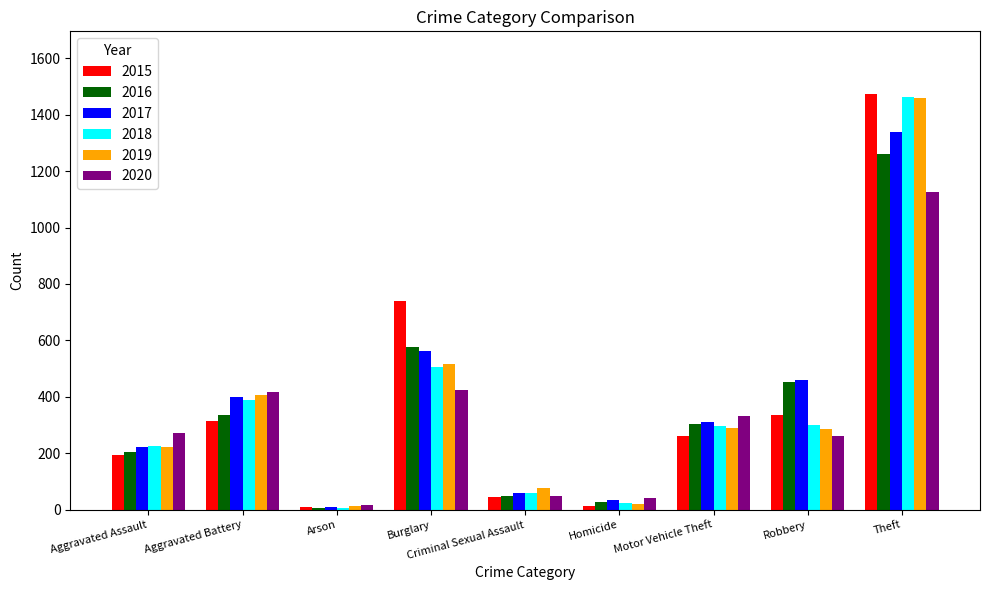

Is the value of 2015 at Motor Vehicle Theft greater than the value of 2016 at Aggravated Assault?

Yes